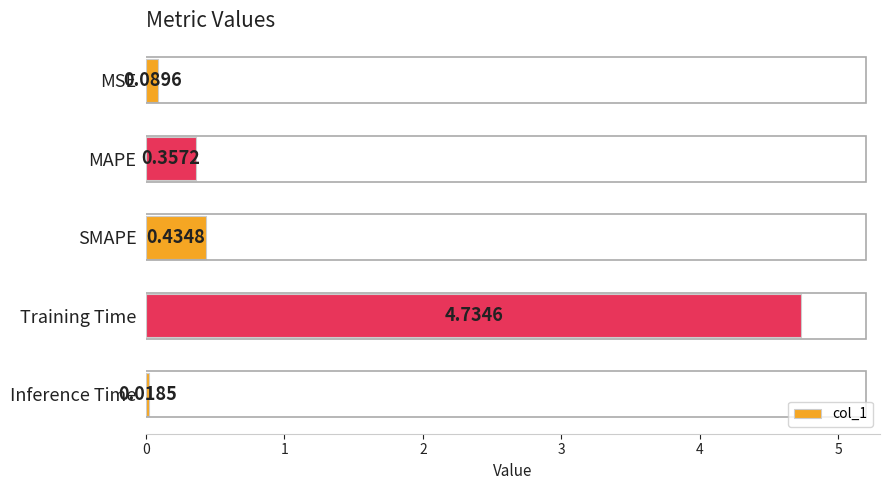

Count the number of data series in this chart.

1